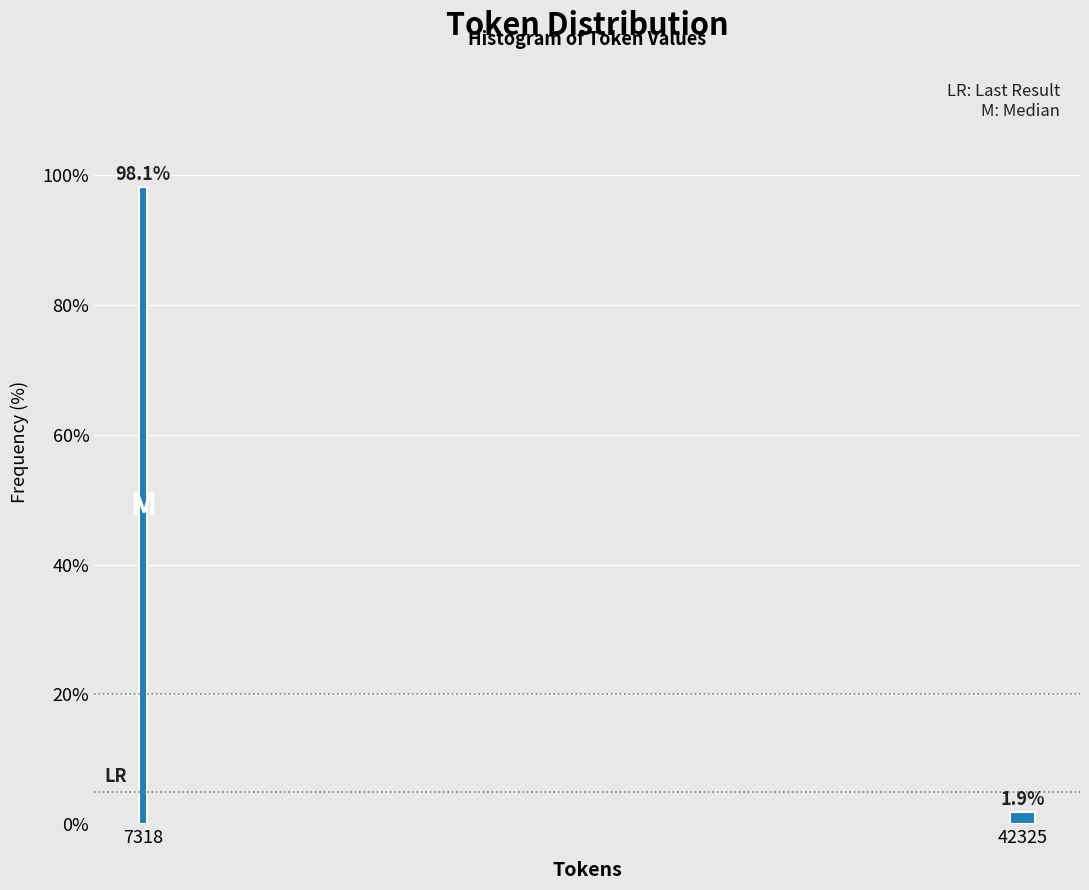

Reading right to left, transcribe all the data shown in this chart.

42325=1.9	7318=98.1